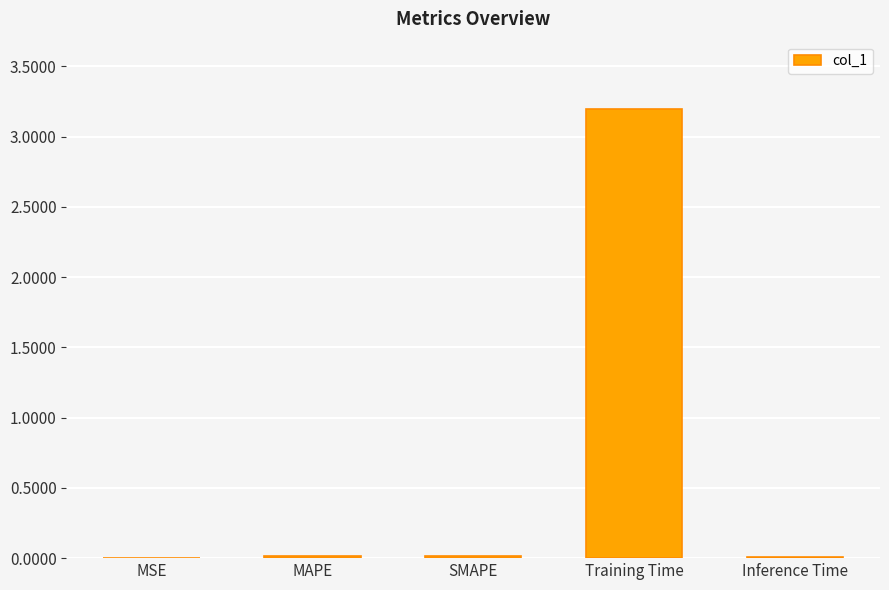

What is the sum of all values?

3.2